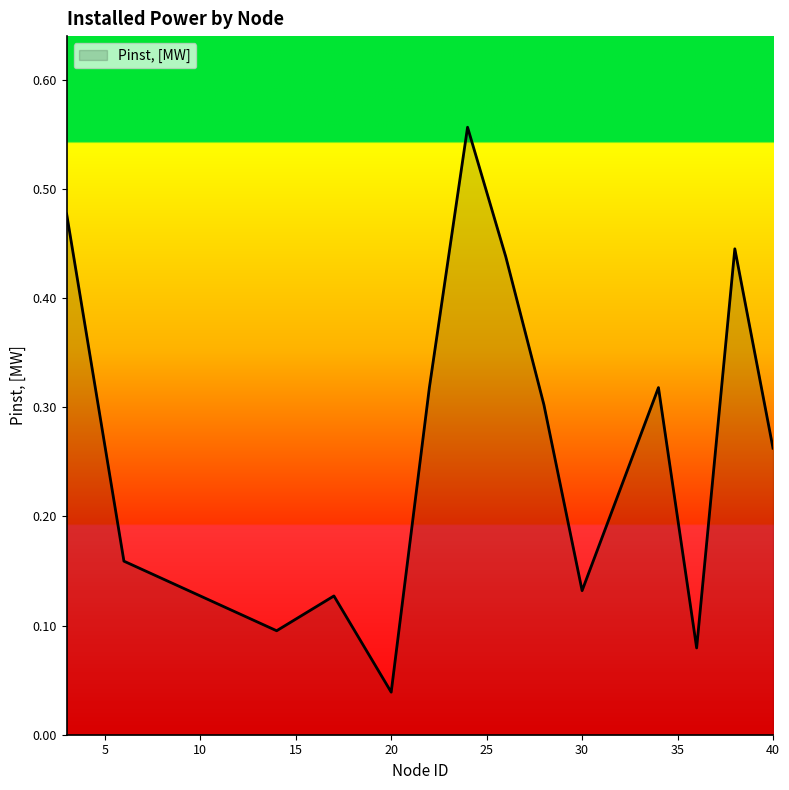

What is the average value?

0.3